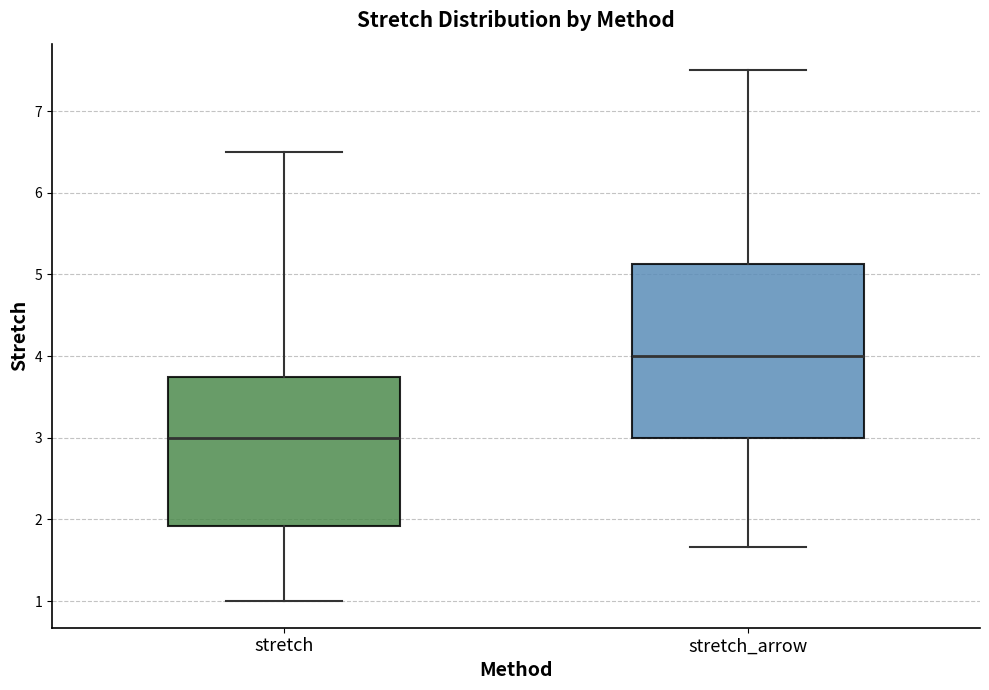

Reading left to right, read every box against the y-axis: the position of its median line, the range the box covers, and the ends of its whiskers. The values are not printed on the chart, so give them approximately, as read against the axis.

stretch: median 3.0, box 1.9 to 3.8, whiskers 1.0 to 6.5
stretch_arrow: median 4.0, box 3.0 to 5.1, whiskers 1.7 to 7.5